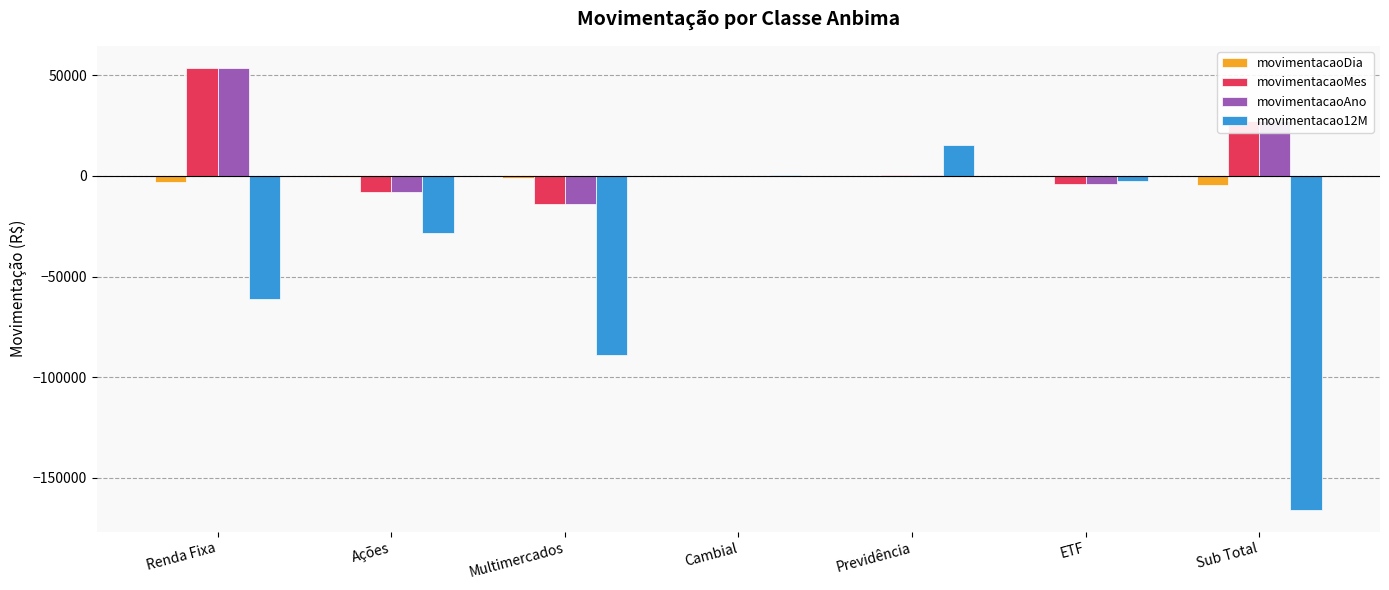

True or false: movimentacao12M has a value of -89068.0 at Multimercados.

True